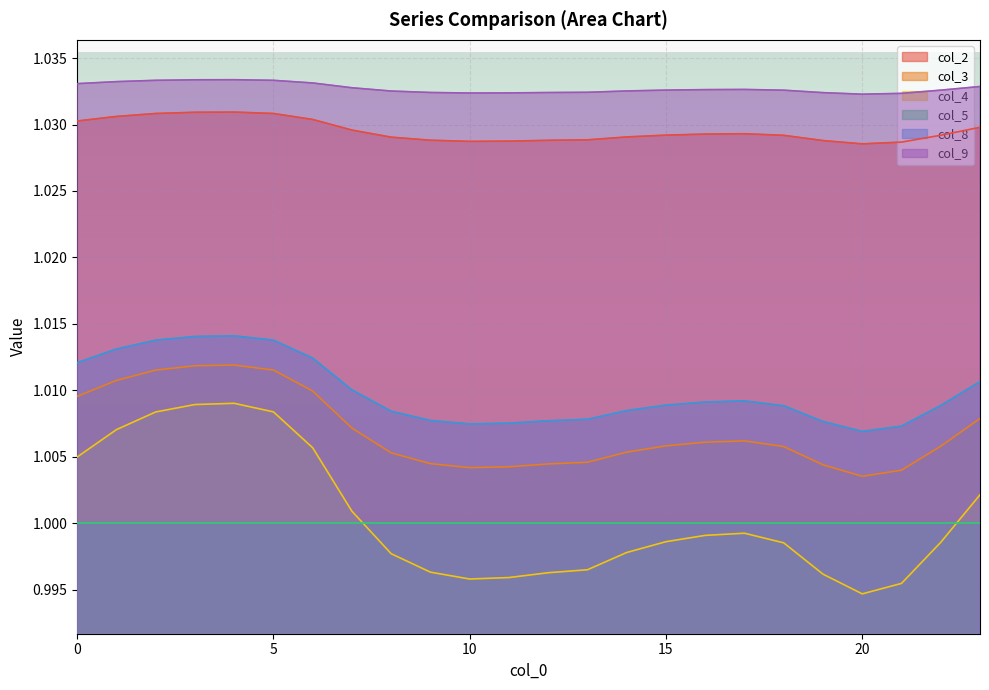

What is the approximate value of col_2 at 17?

1.0